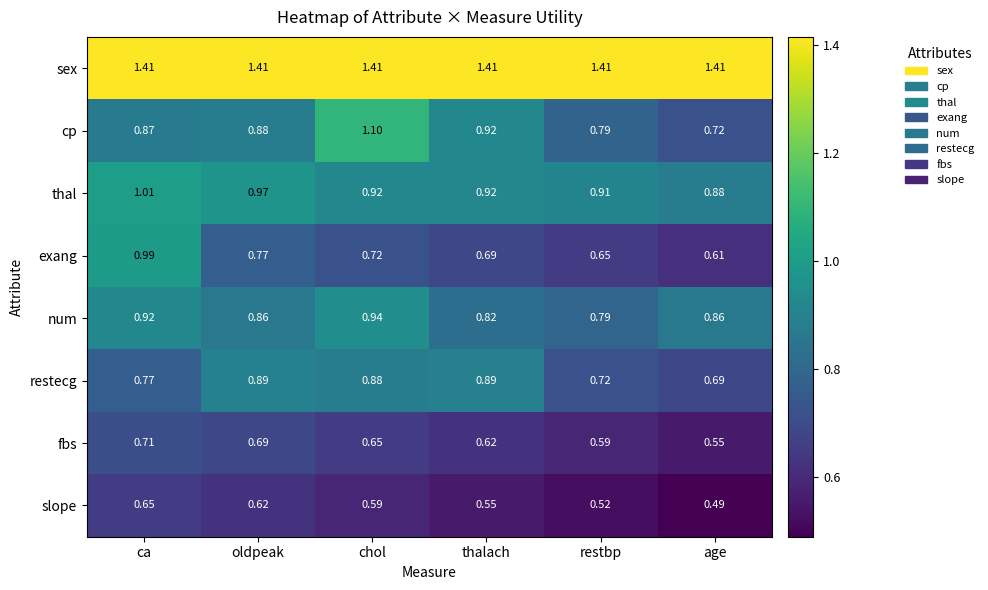

What is the total value across all series at oldpeak?

7.1